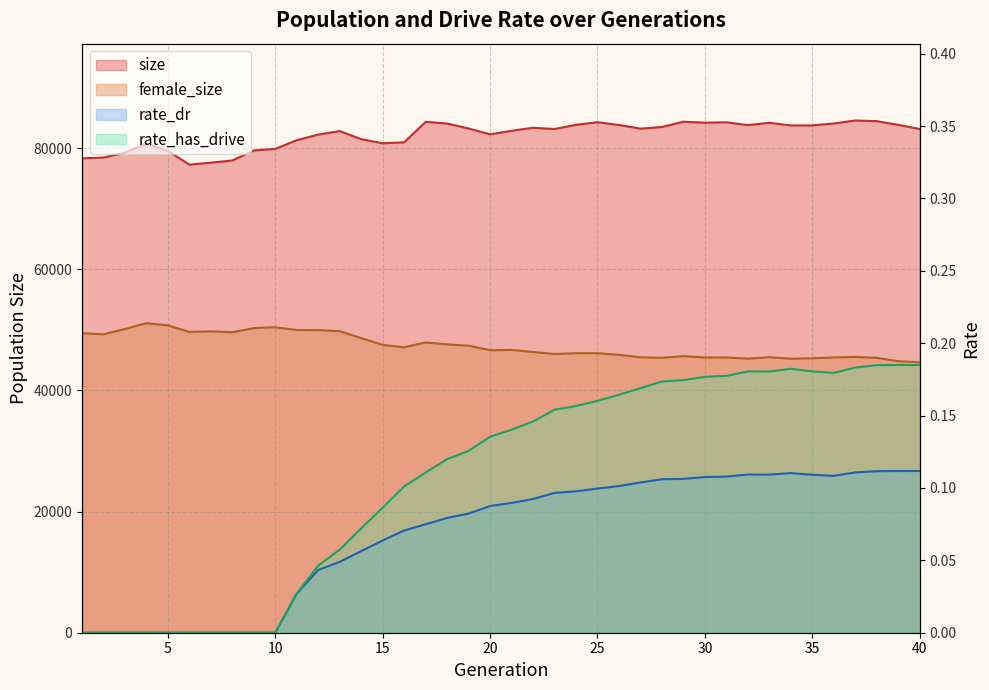

At how many categories does at least one series exceed 73825?

40